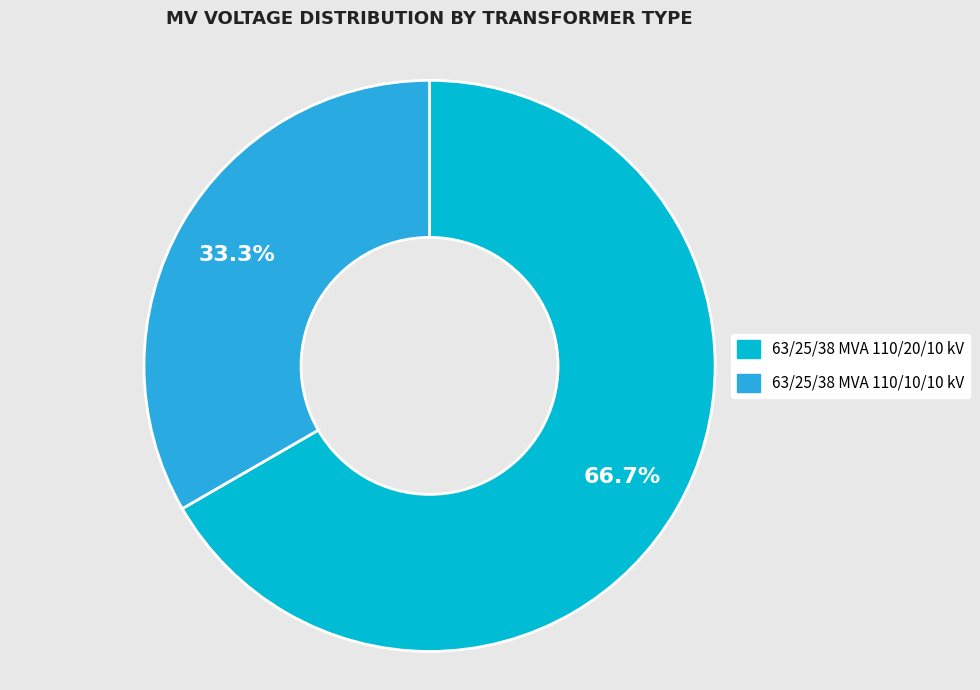

Does 63/25/38 MVA 110/10/10 kV represent more than half of the total?

No